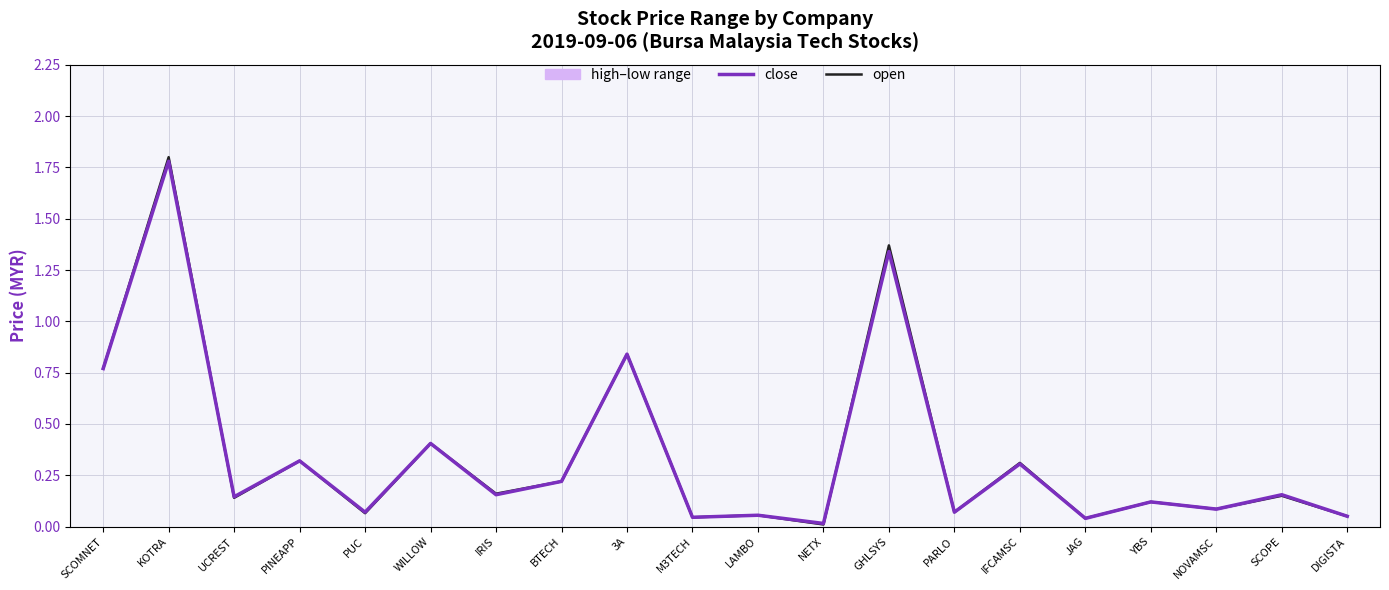

Which label corresponds to the smallest value in the chart?

NETX